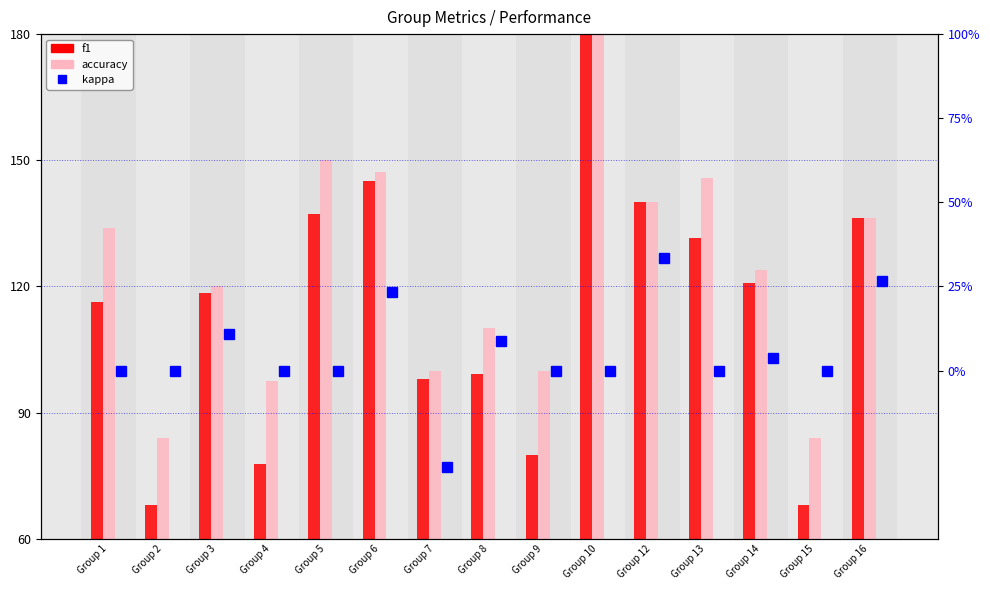

Which series has the largest total across all categories?

accuracy